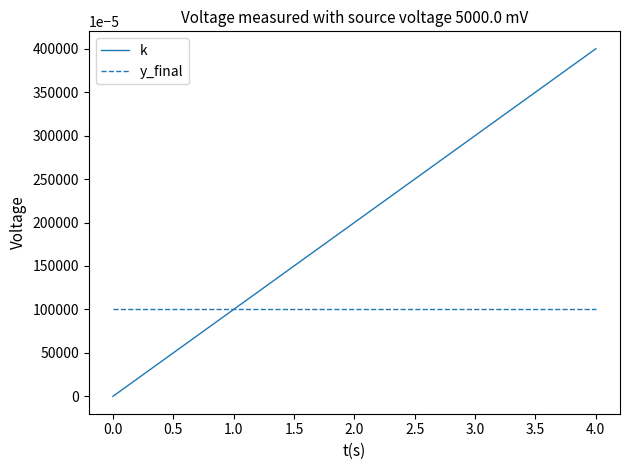

What value does the y_final series have at 1.0?

1